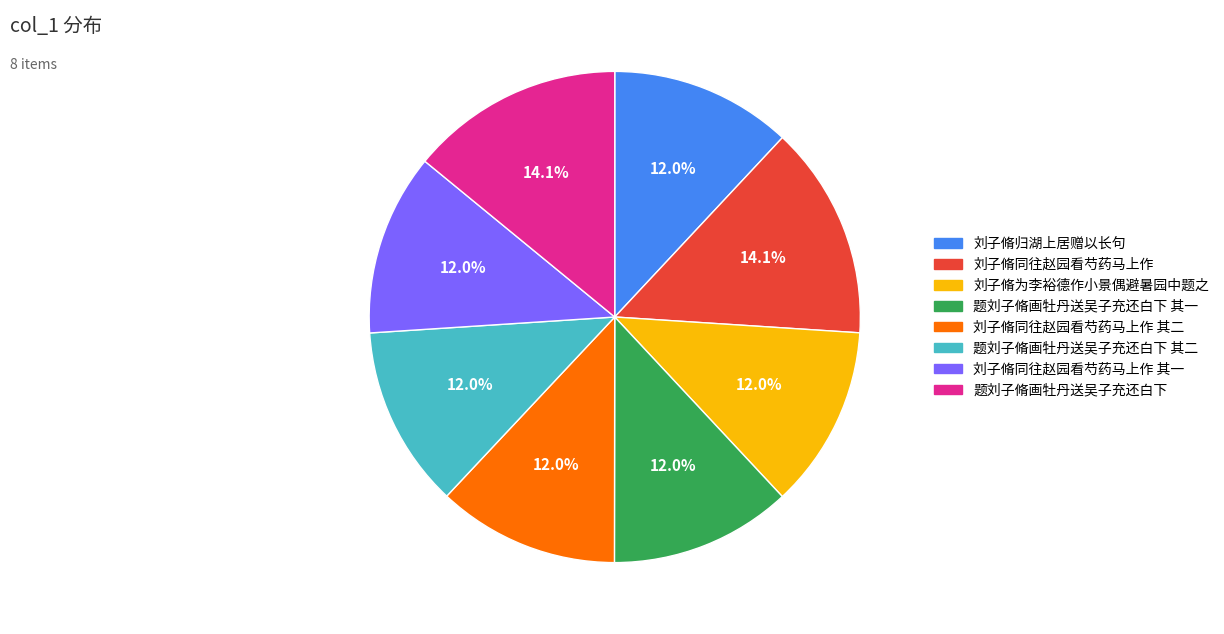

To the nearest percent, what is the average slice percentage?

12%